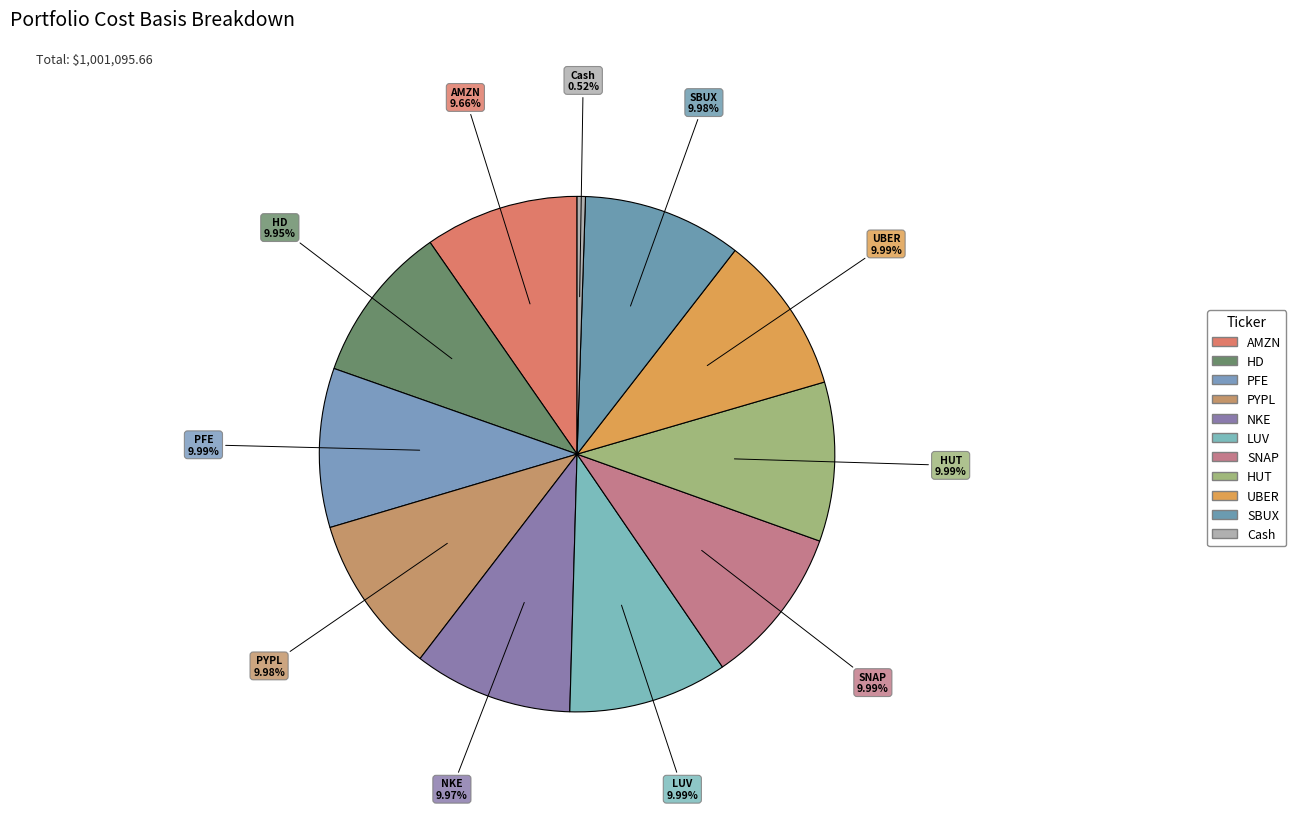

Count the number of slices in the pie.

11